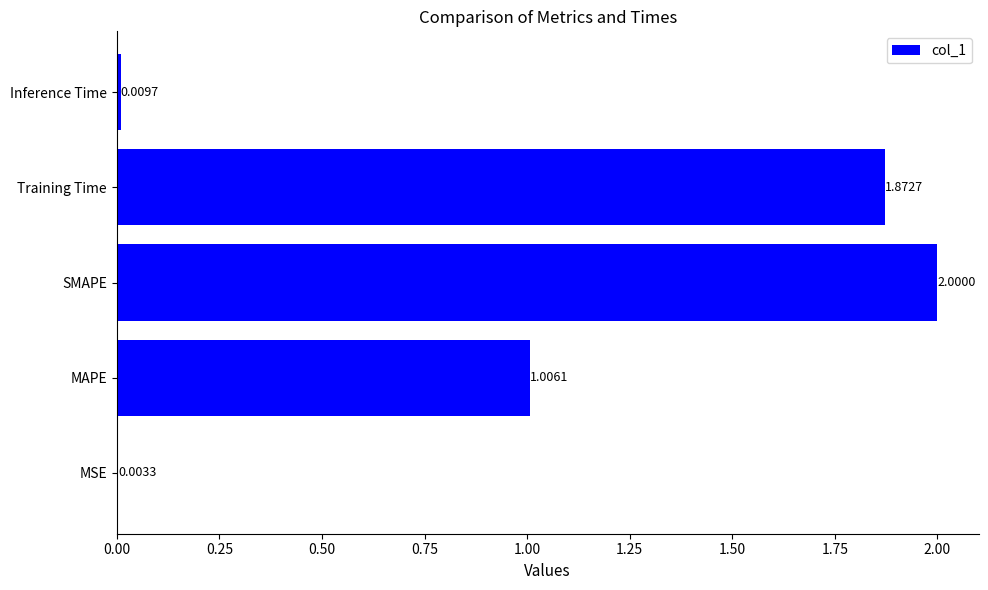

What is the sum of the values at Inference Time and SMAPE?

2.0